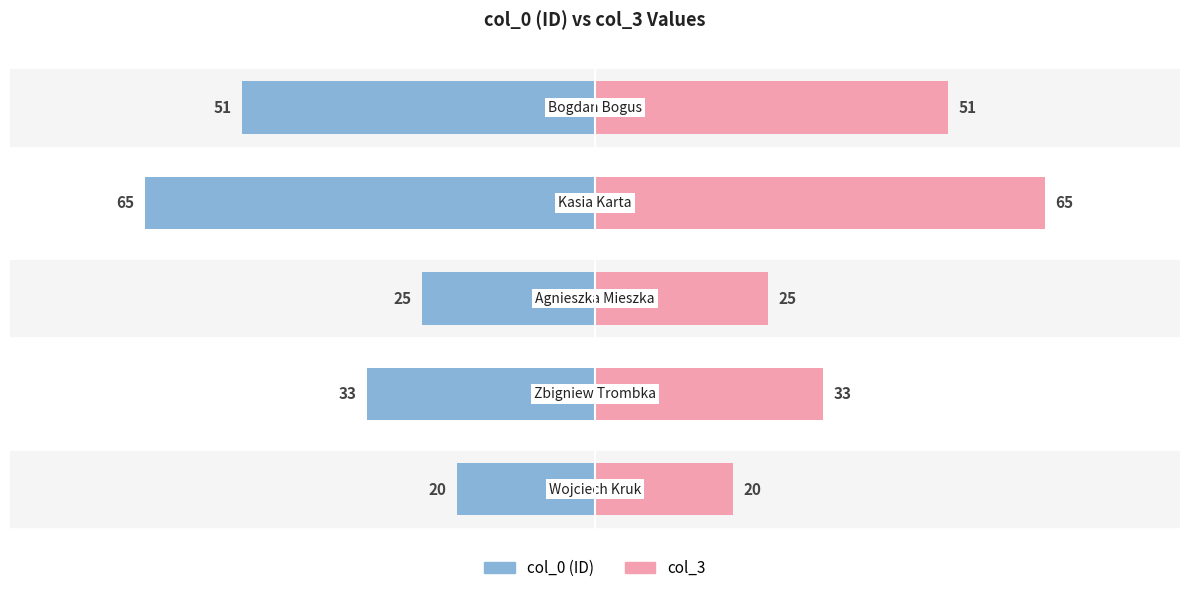

How many groups of bars are there?

5